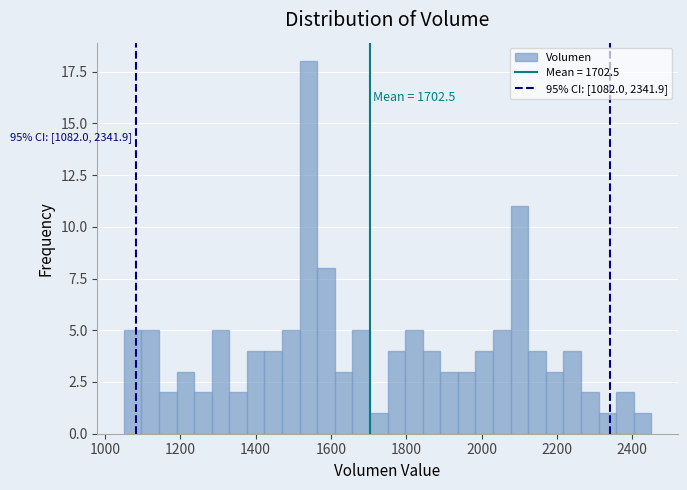

Read against the x-axis, roughly where is the centre of the tallest bar?

1540